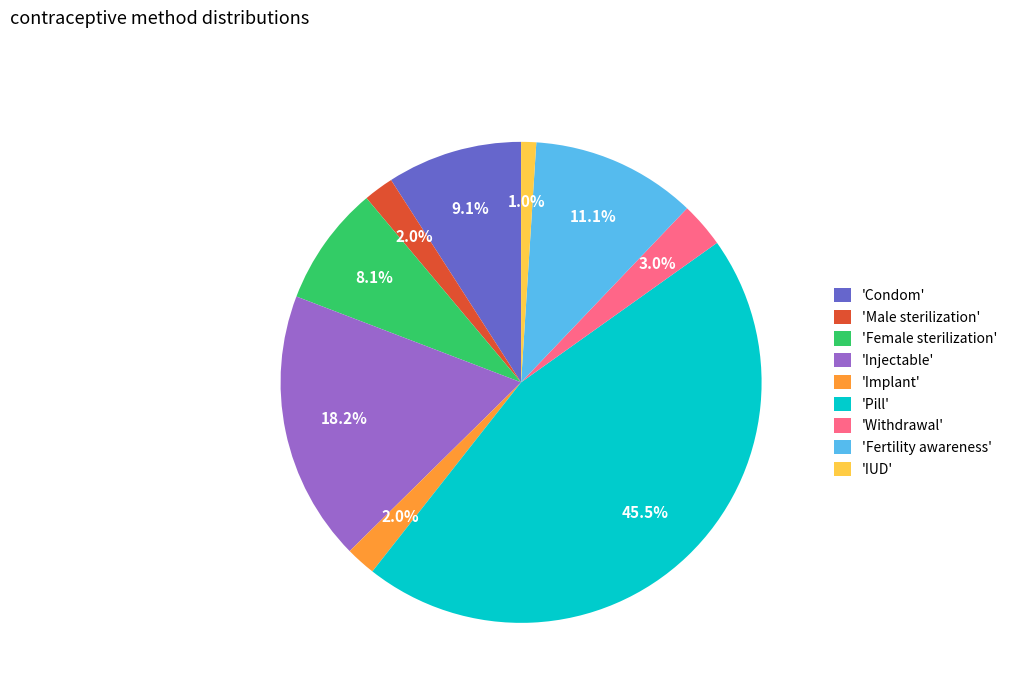

To the nearest percent, what is the average slice percentage?

11%